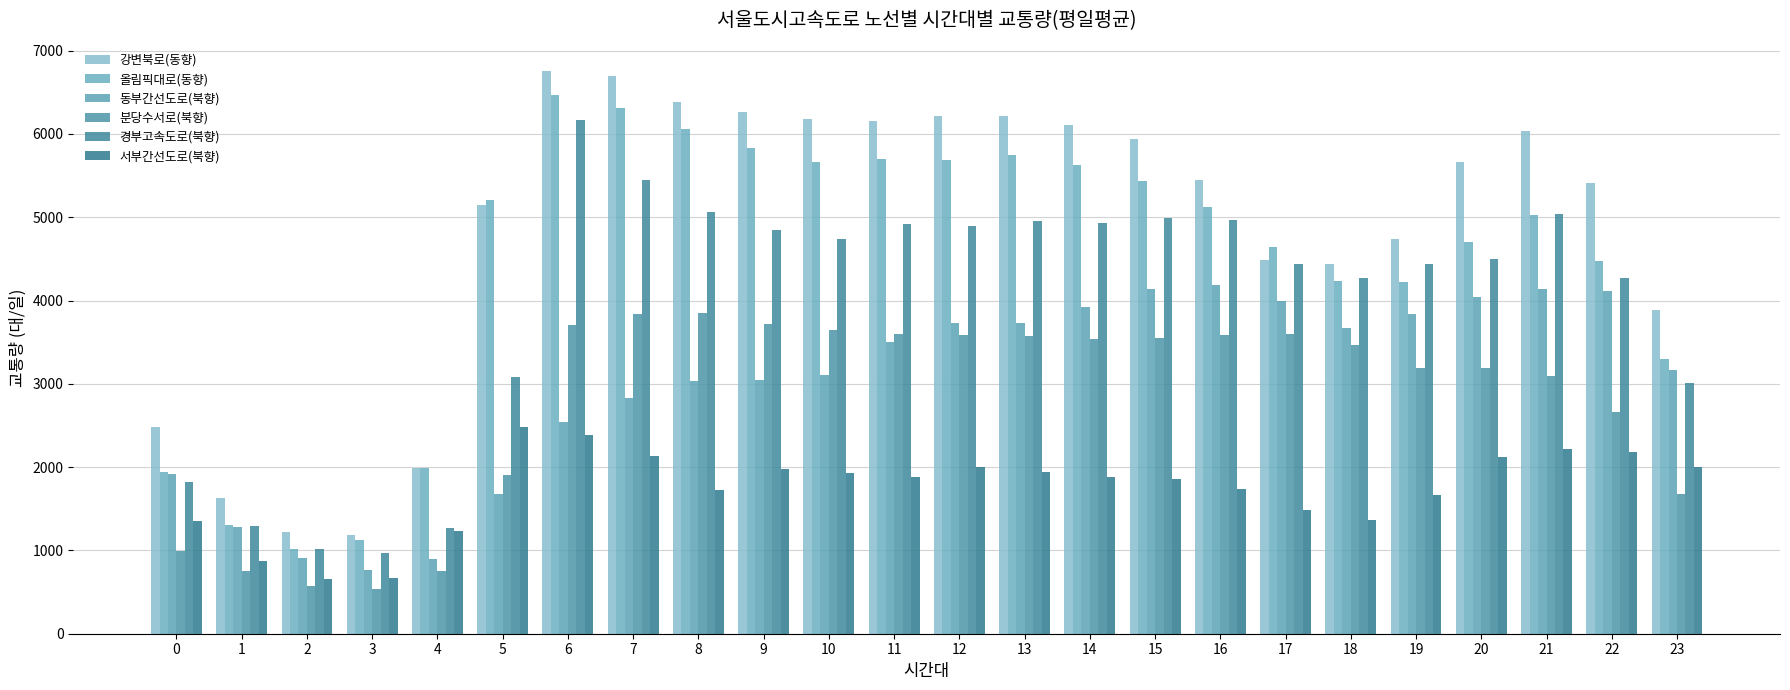

What is the value of the 동부간선도로(북향) bar at the 16th from the left?

4142